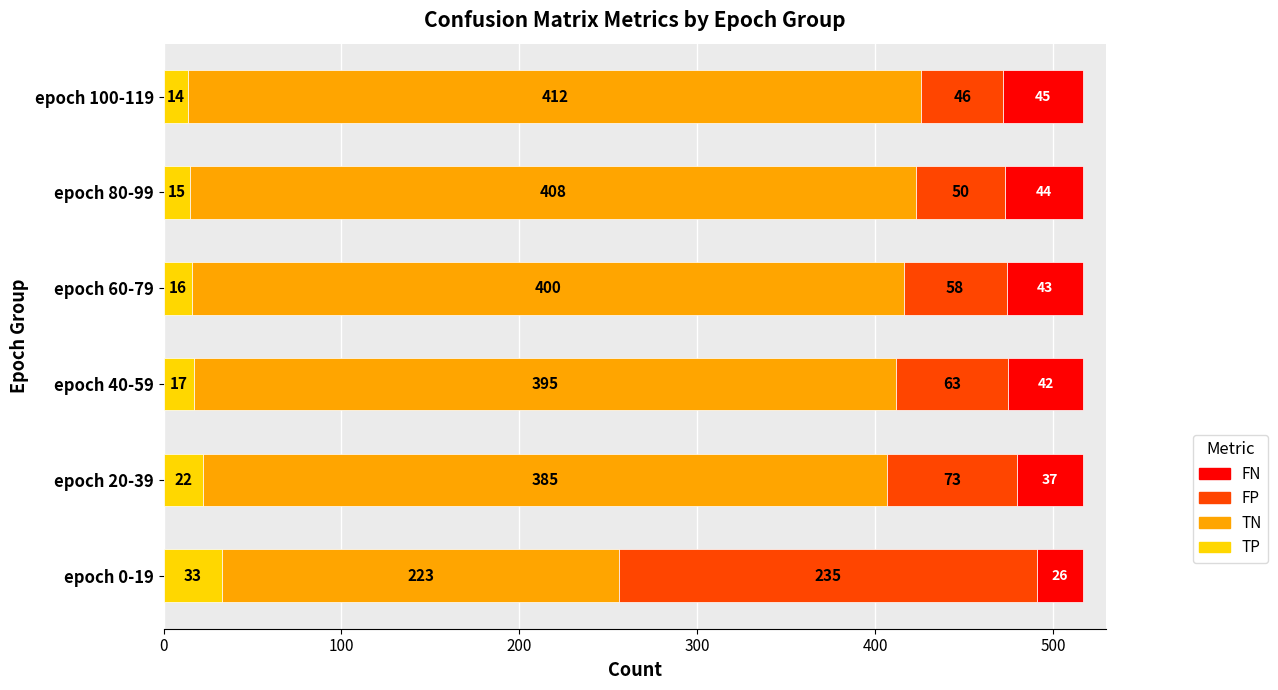

What is the total value across all series at epoch 60-79?

517